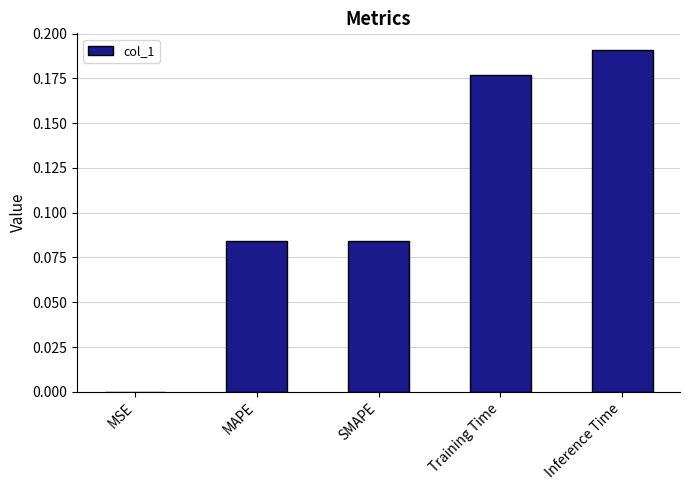

Which category has the highest value across all series?

Inference Time